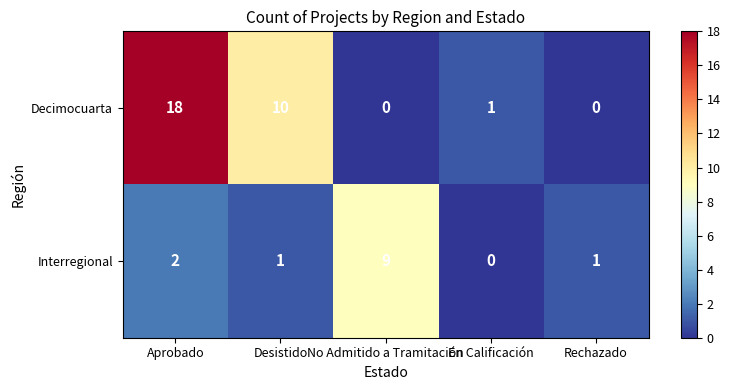

What is the average value of the Decimocuarta series?

6